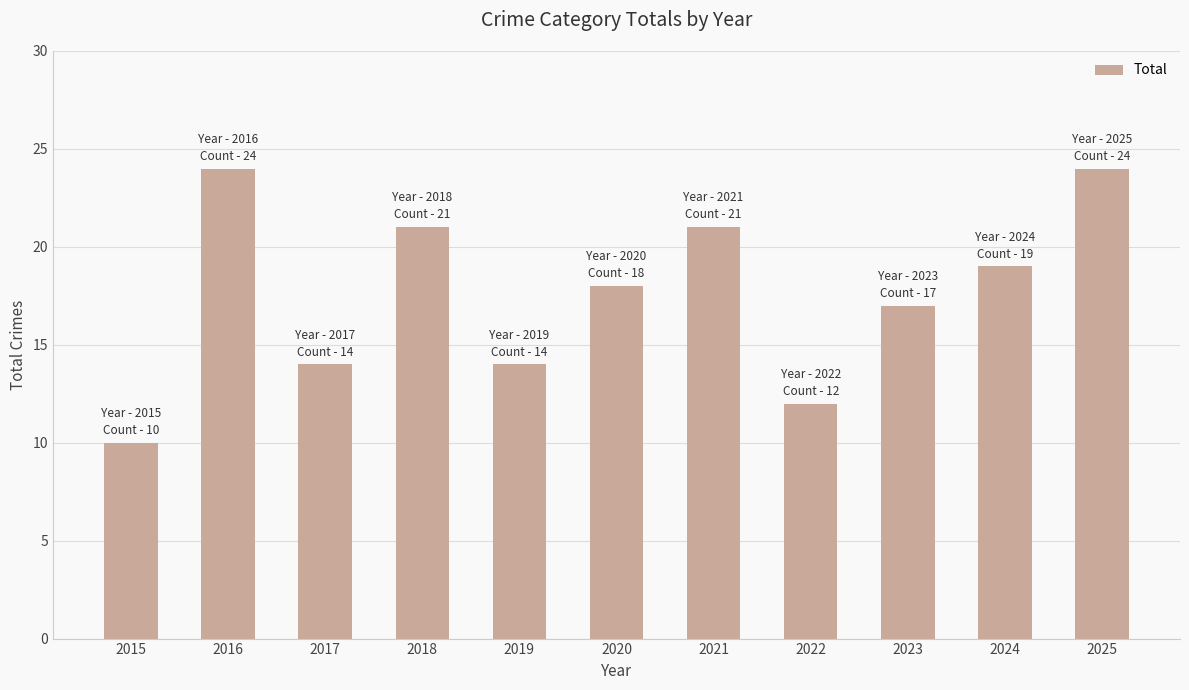

At which label does the data first exceed 18?

2016